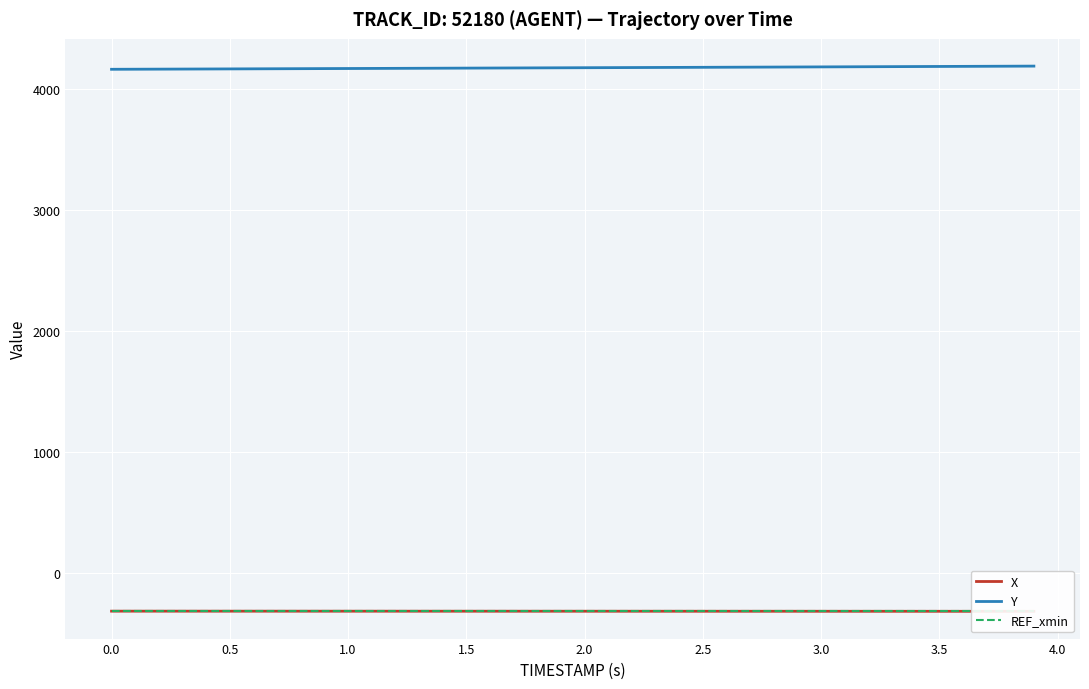

What is the minimum value shown in the chart?

-316.4